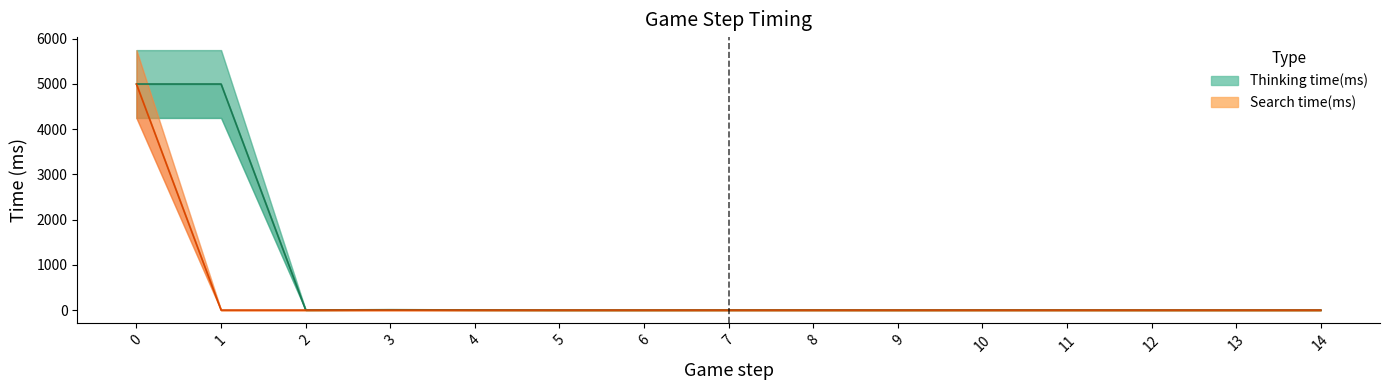

Reading left to right, what are all the values shown in this chart?

Thinking time(ms): 0=4995	1=4995	2=2	3=8	4=3	5=0	6=0	7=1	8=1	9=0	10=1	11=1	12=0	13=0	14=0
Search time(ms): 0=4992	1=0	2=0	3=0	4=0	5=0	6=0	7=0	8=0	9=0	10=0	11=0	12=0	13=0	14=0